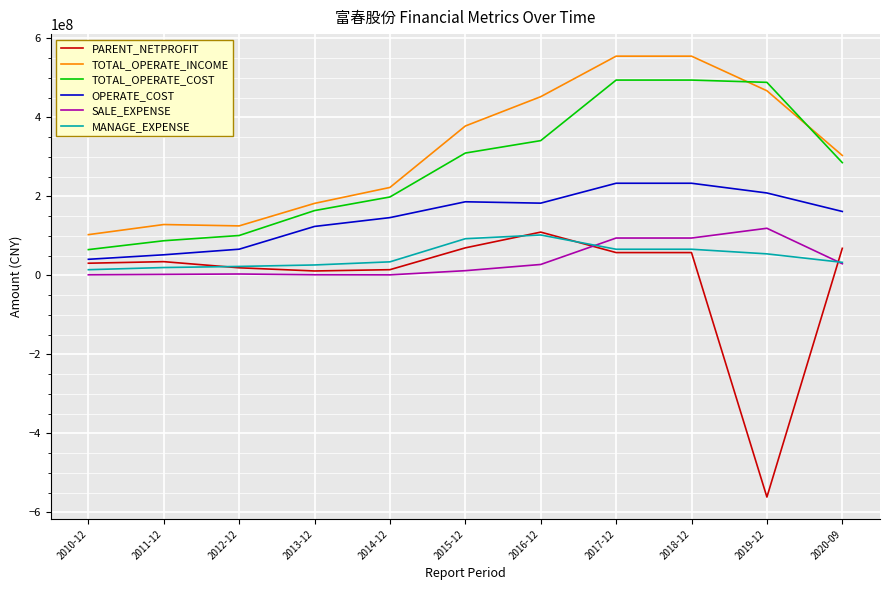

Which category has the highest value in the PARENT_NETPROFIT series?

2016-12